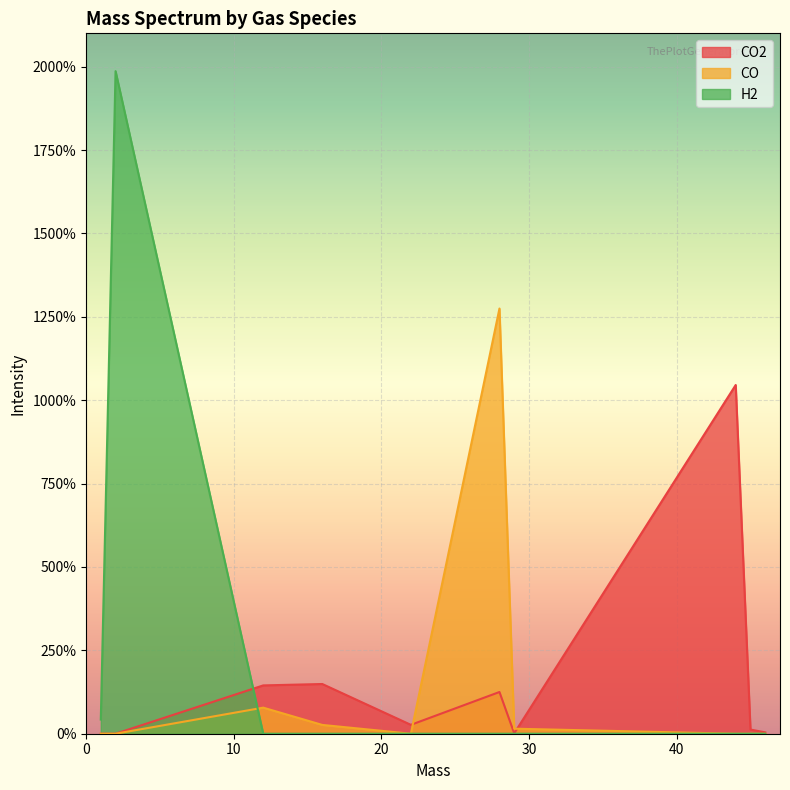

Which has a higher value, 22.0 or 29.0?

22.0